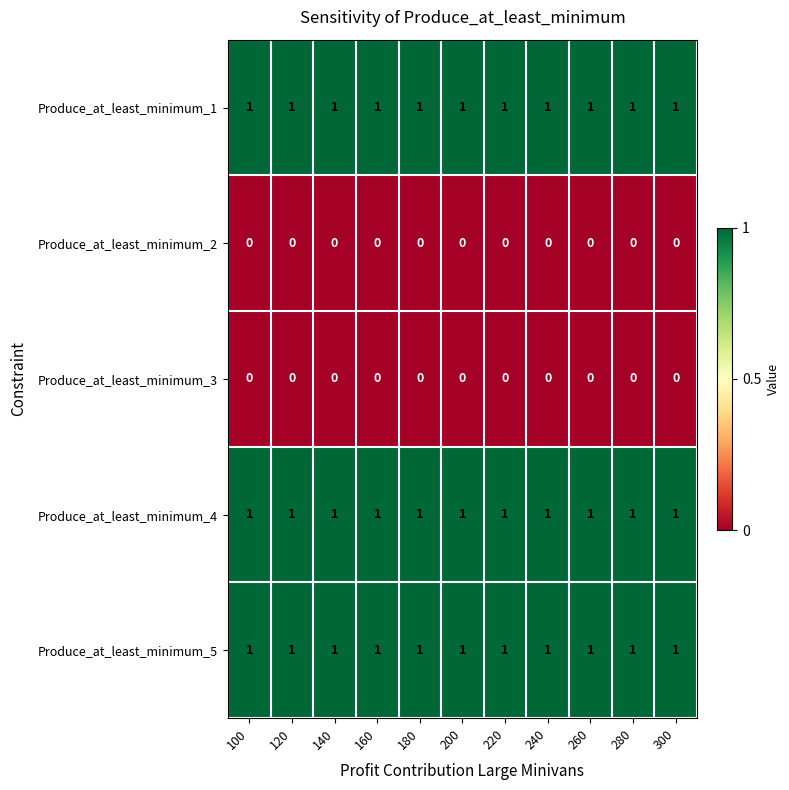

Is the value of Produce_at_least_minimum_2 at 160 greater than the value of Produce_at_least_minimum_5 at 300?

No